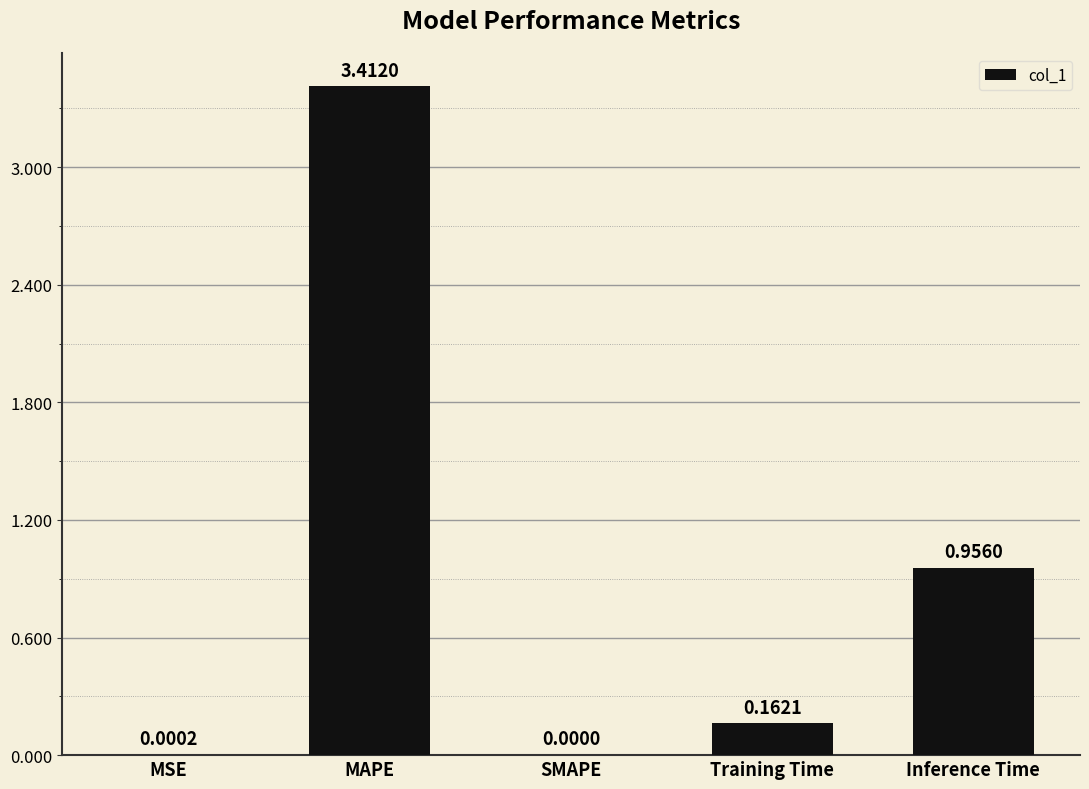

Which label corresponds to the largest value in the chart?

MAPE